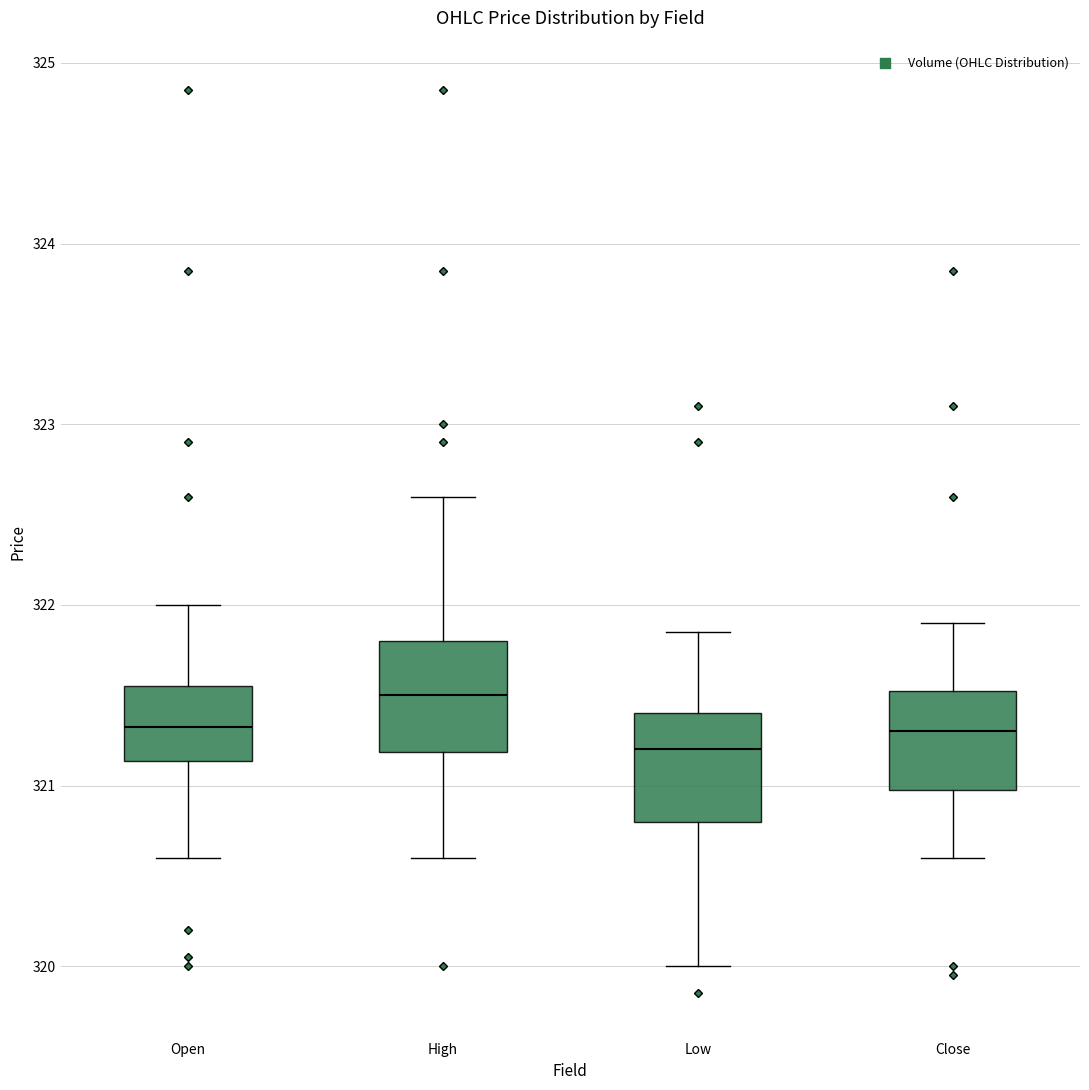

Reading left to right, read every box against the y-axis: the position of its median line, the range the box covers, and the ends of its whiskers. The values are not printed on the chart, so give them approximately, as read against the axis.

Open: median 321.3, box 321.1 to 321.6, whiskers 320.6 to 322.0
High: median 321.5, box 321.2 to 321.8, whiskers 320.6 to 322.6
Low: median 321.2, box 320.8 to 321.4, whiskers 320.0 to 321.9
Close: median 321.3, box 321.0 to 321.5, whiskers 320.6 to 321.9